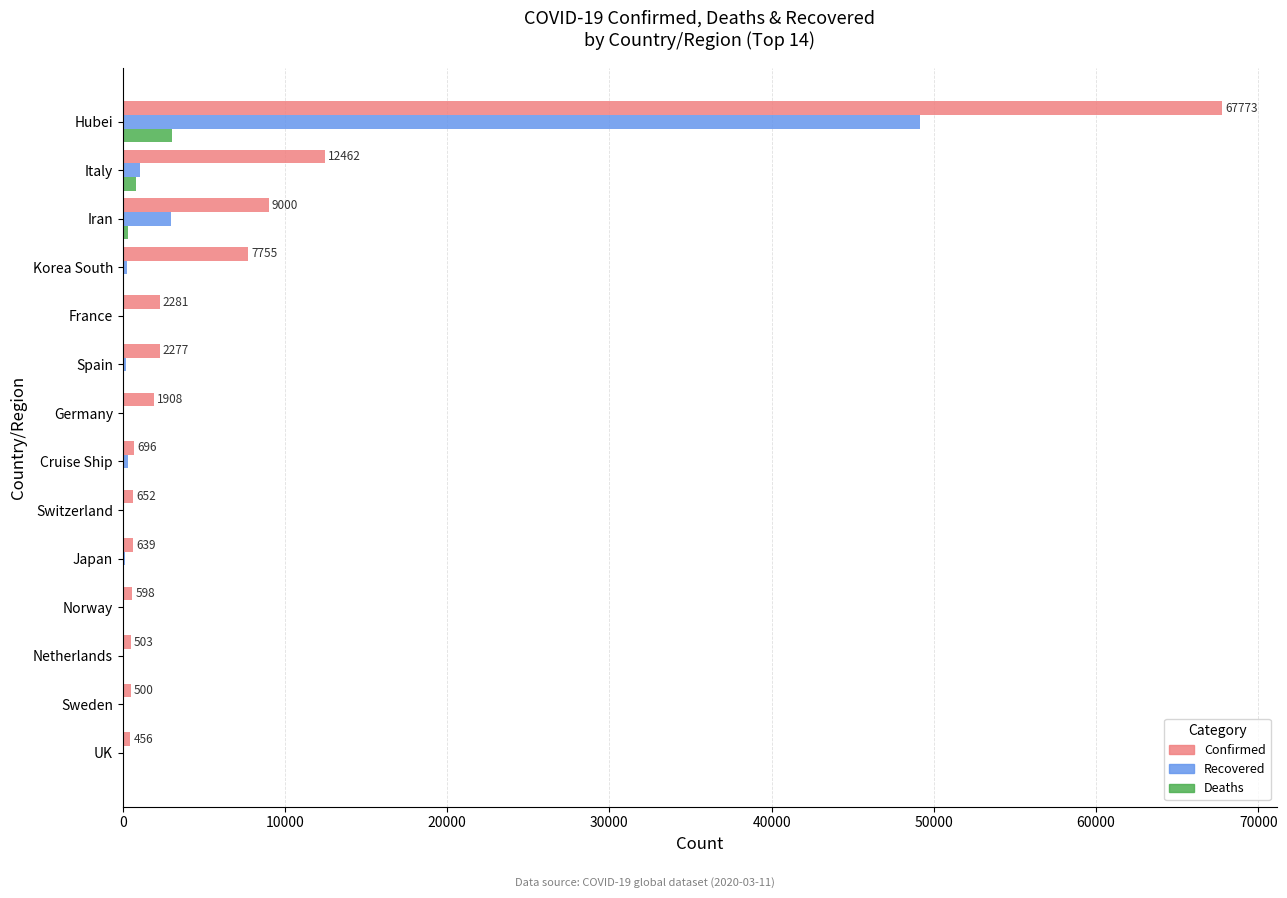

Is it true that Confirmed equals 1908 at Germany?

True